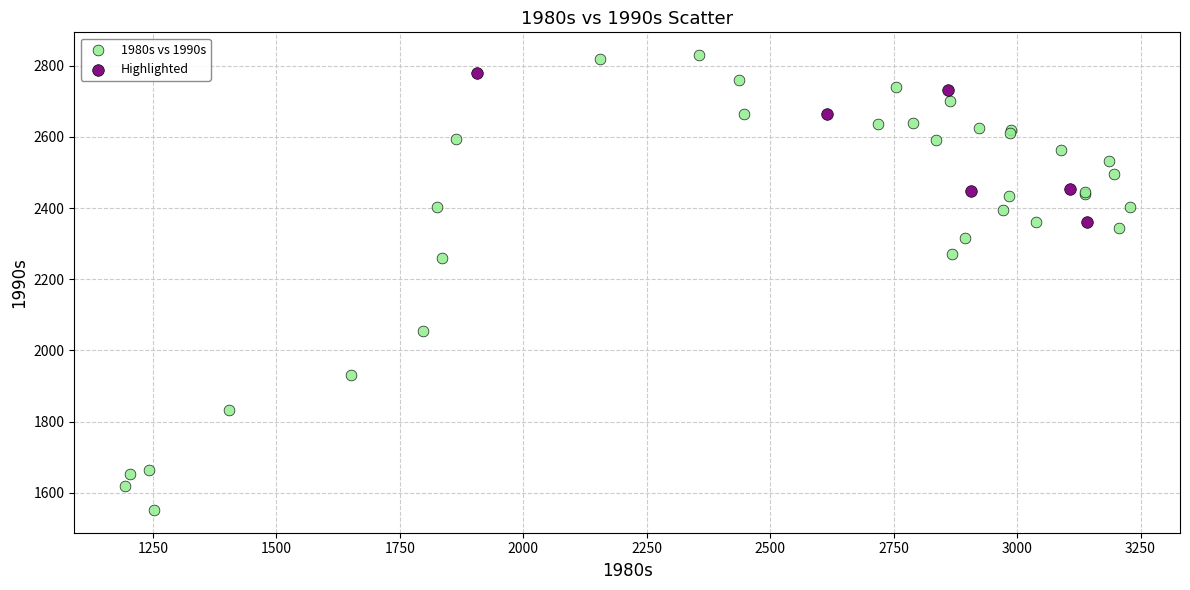

Which series has the largest Y range (max minus min)?

1980s vs 1990s